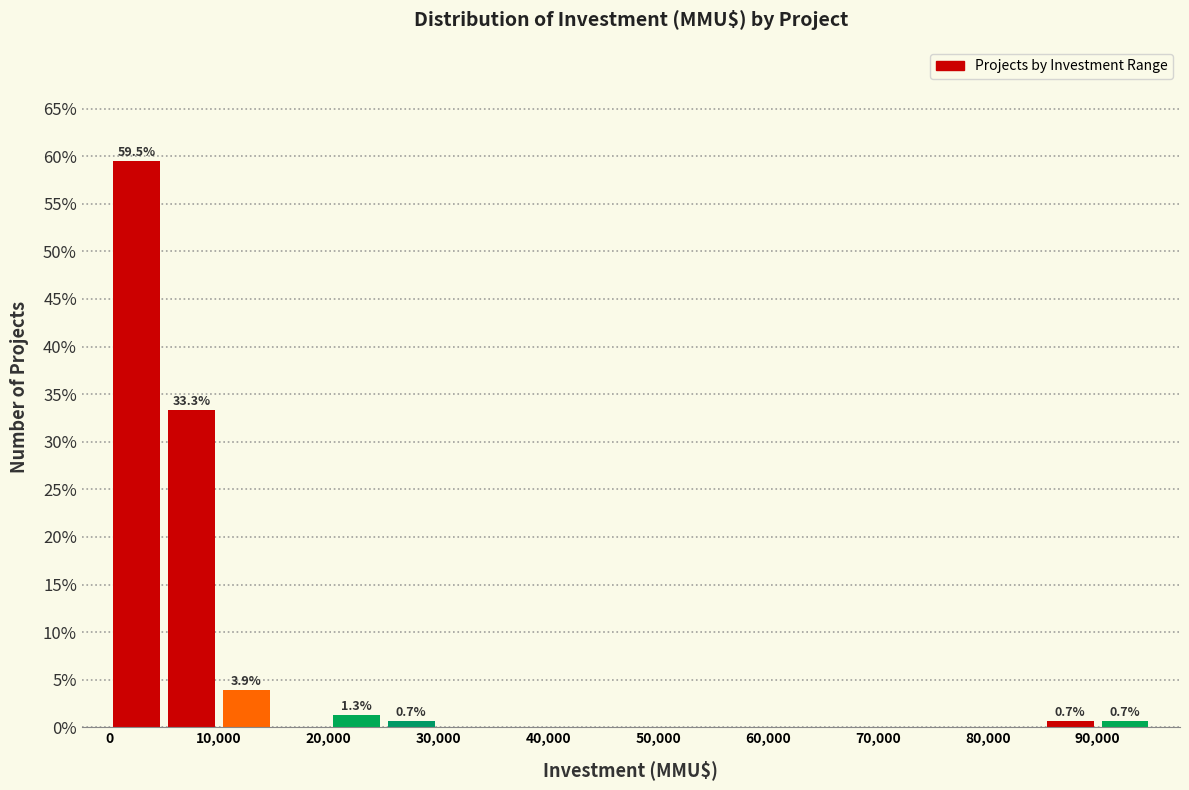

Which range on the x-axis has the tallest bar?

0 to 5000